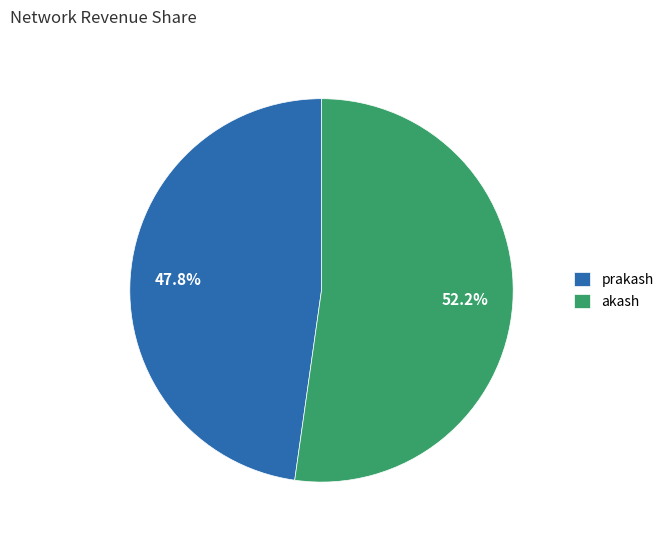

Do akash and prakash together represent more than half of the pie?

Yes